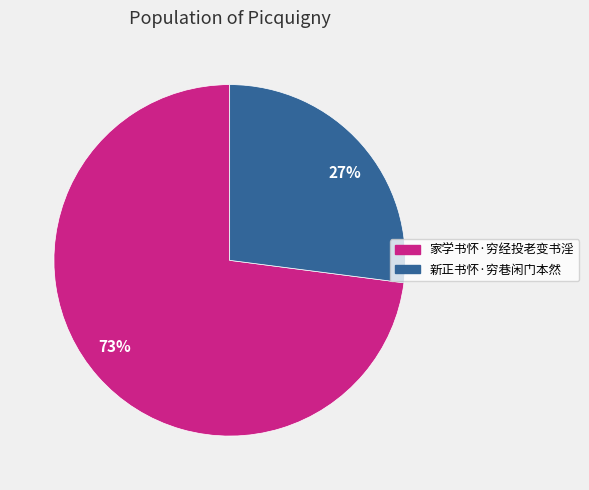

Between 27% and 73%, which is larger?

73%